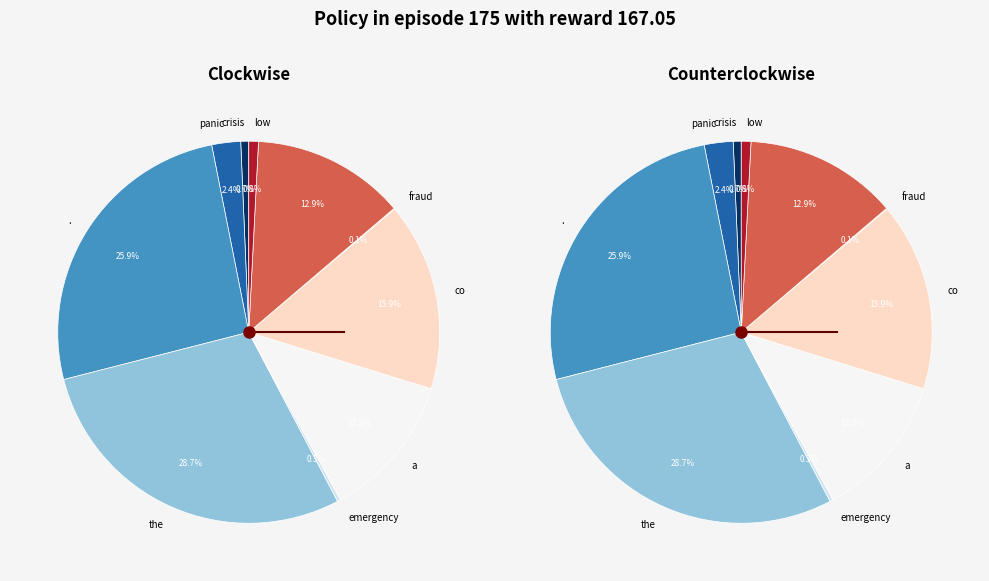

Which category has the biggest portion of the pie?

the